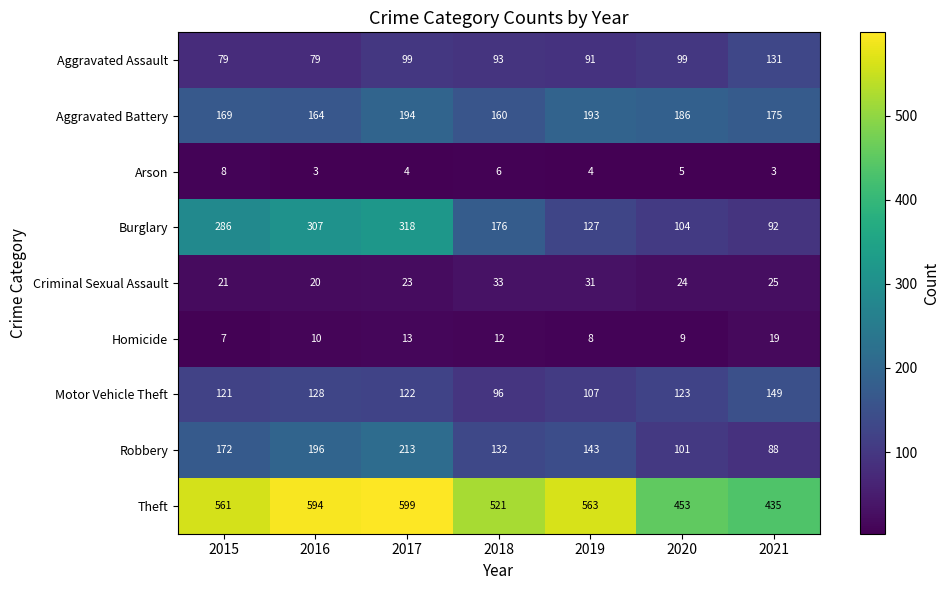

What is the sum of all Theft values?

3726